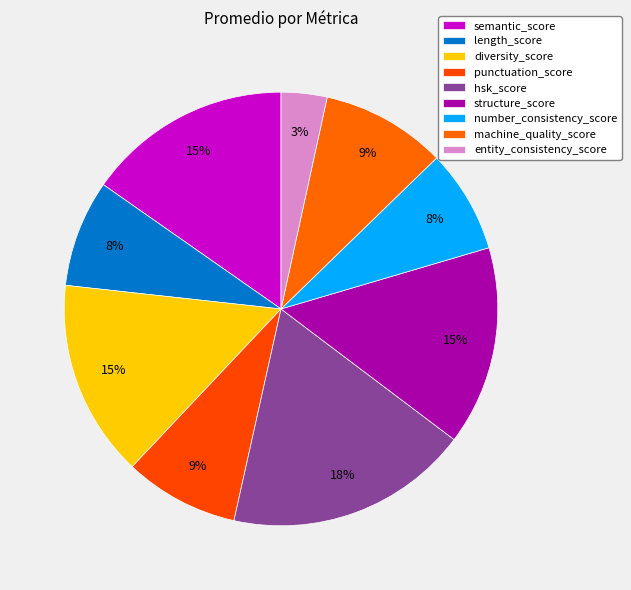

How many segments does this pie chart have?

9